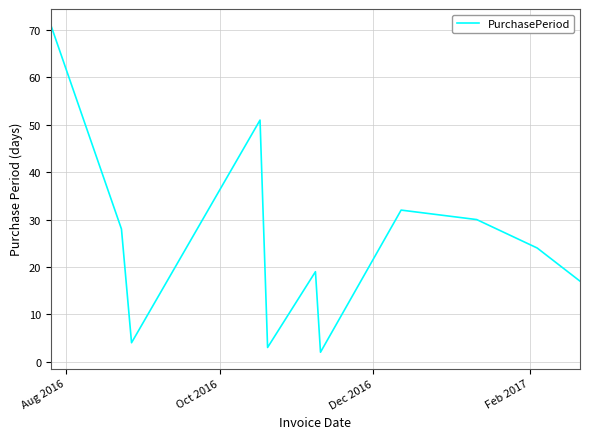

What is the greatest value displayed?

71